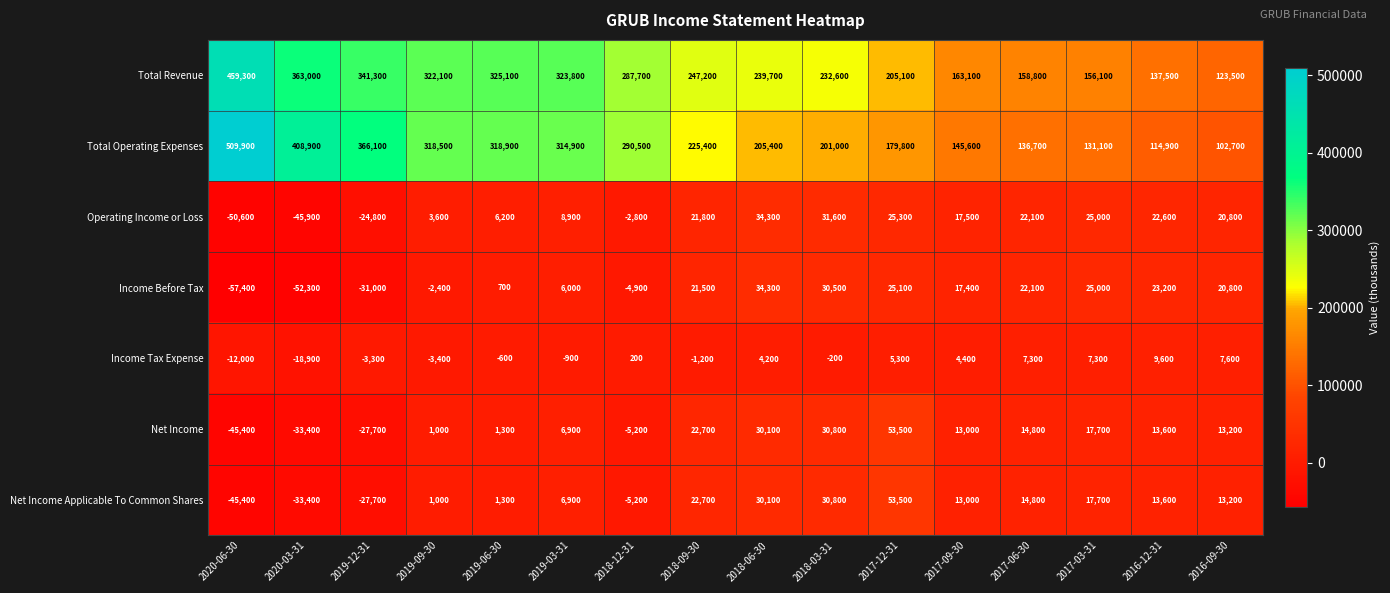

Rank the categories by Total Revenue value from highest to lowest.

2020-06-30, 2020-03-31, 2019-12-31, 2019-06-30, 2019-03-31, 2019-09-30, 2018-12-31, 2018-09-30, 2018-06-30, 2018-03-31, 2017-12-31, 2017-09-30, 2017-06-30, 2017-03-31, 2016-12-31, 2016-09-30